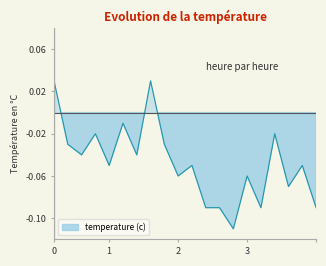

Between 17 and 18, which is larger?

17